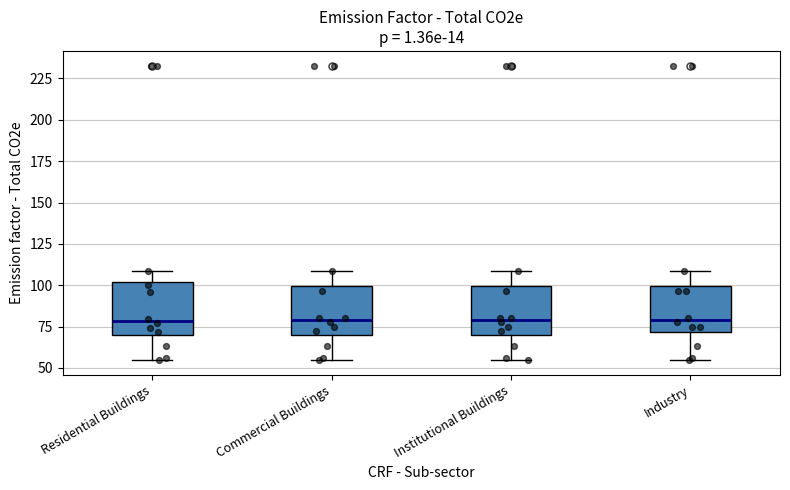

Where is the lower edge of the box for Commercial Buildings on the y-axis? The values are not printed on the chart, so give them approximately, as read against the axis.

70